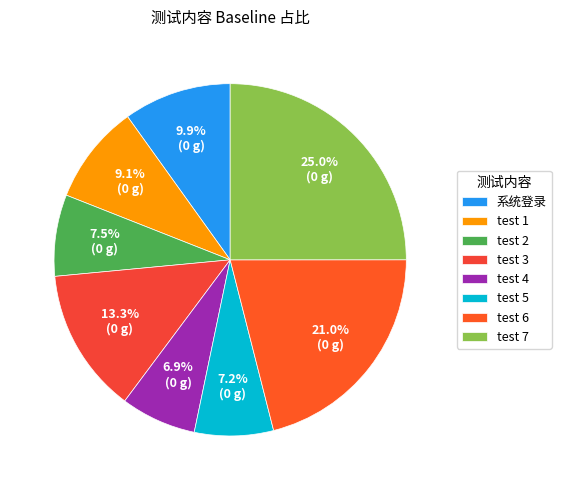

Combined, do test 3 and test 7 account for over 50%?

No